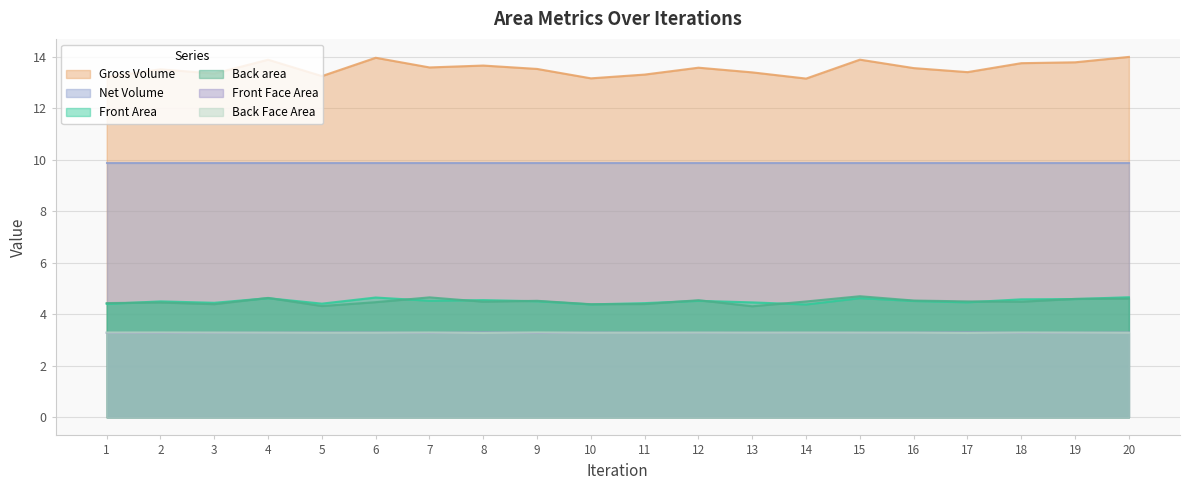

What is the total value across all series at 15?

39.7